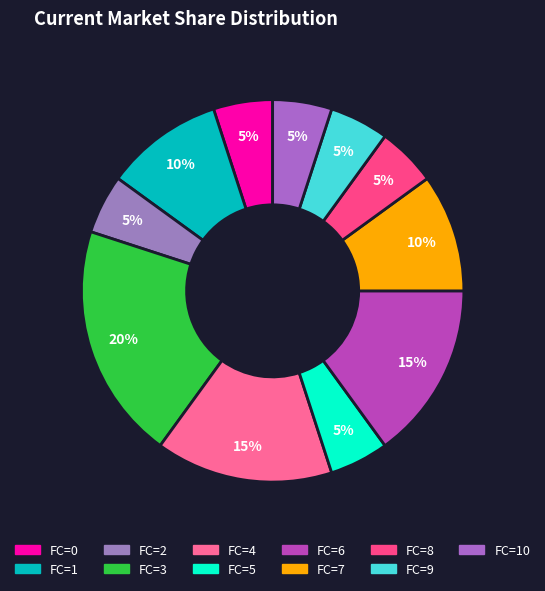

How many slices are in this pie chart?

11